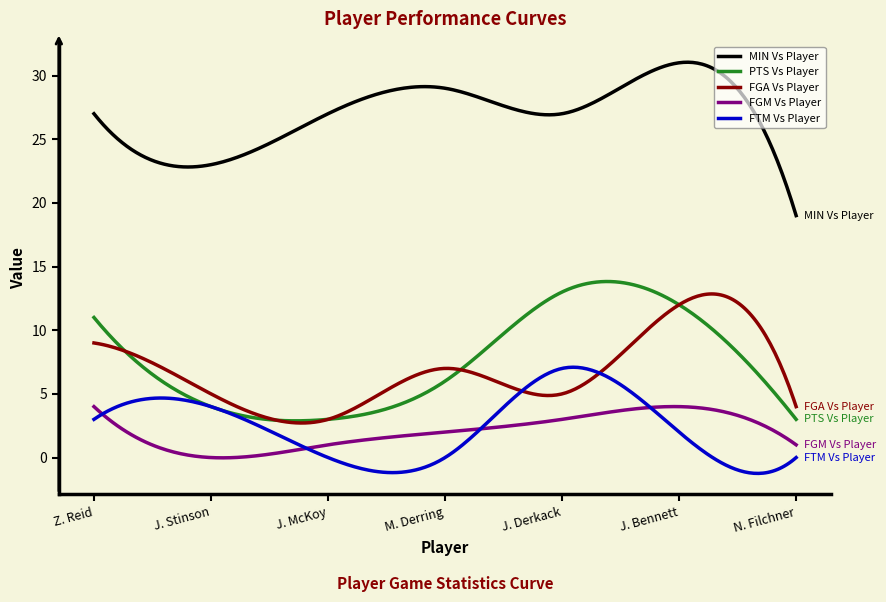

What is the highest value of the FGA Vs Player series?

12.8